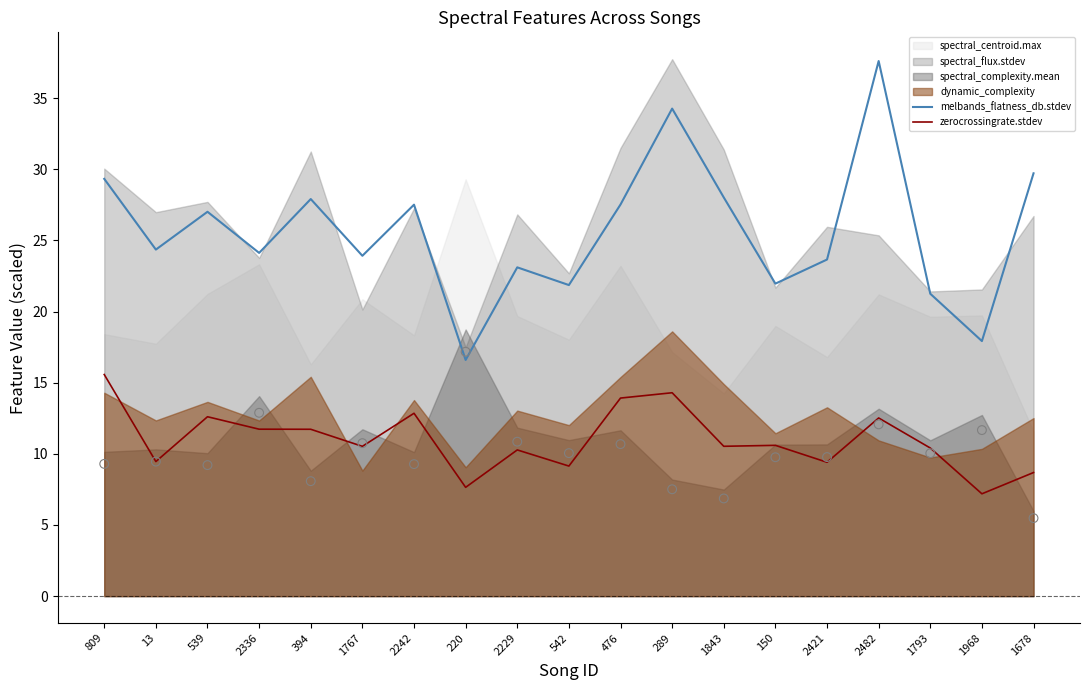

At how many categories does at least one series exceed 31?

2